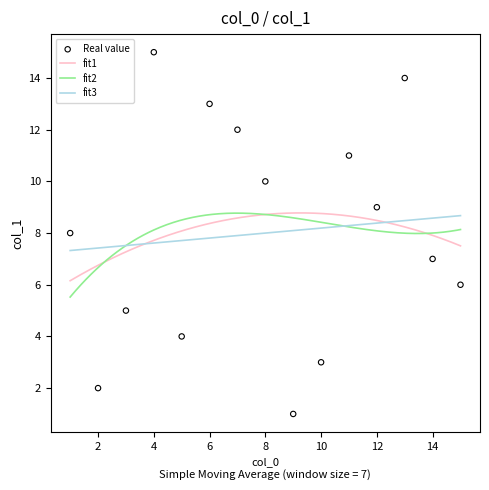

Between 13 and 3, which is larger?

13